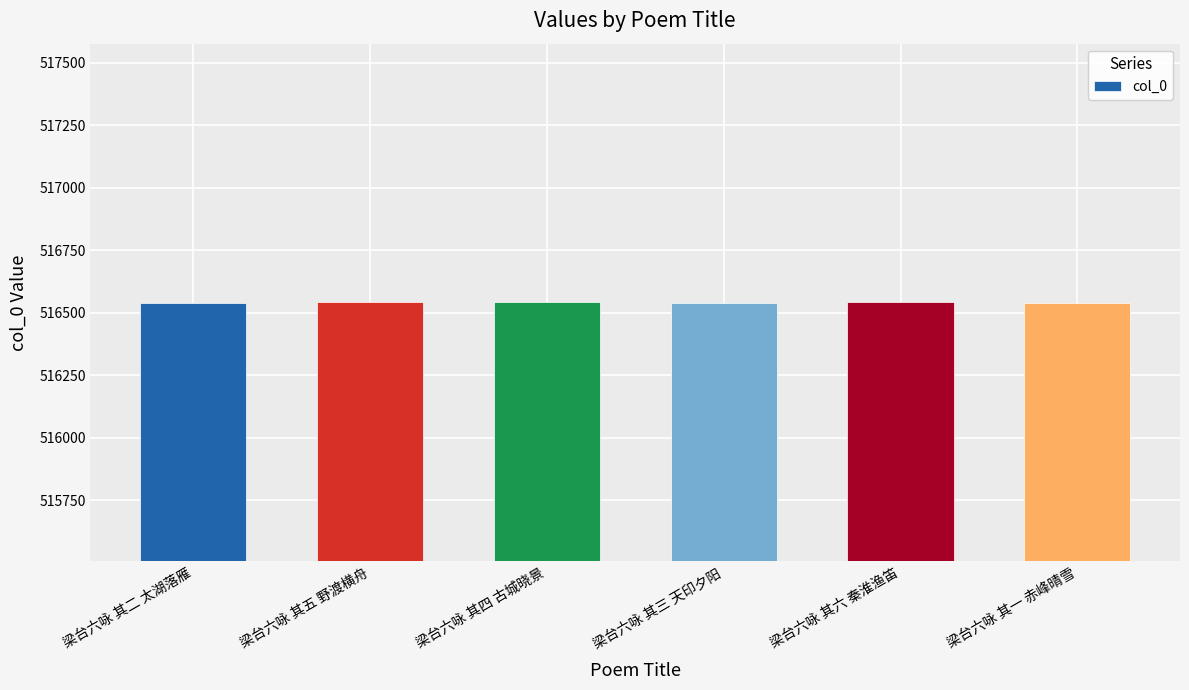

What is the label of the 4th bar from the right?

梁台六咏 其四 古城晓景